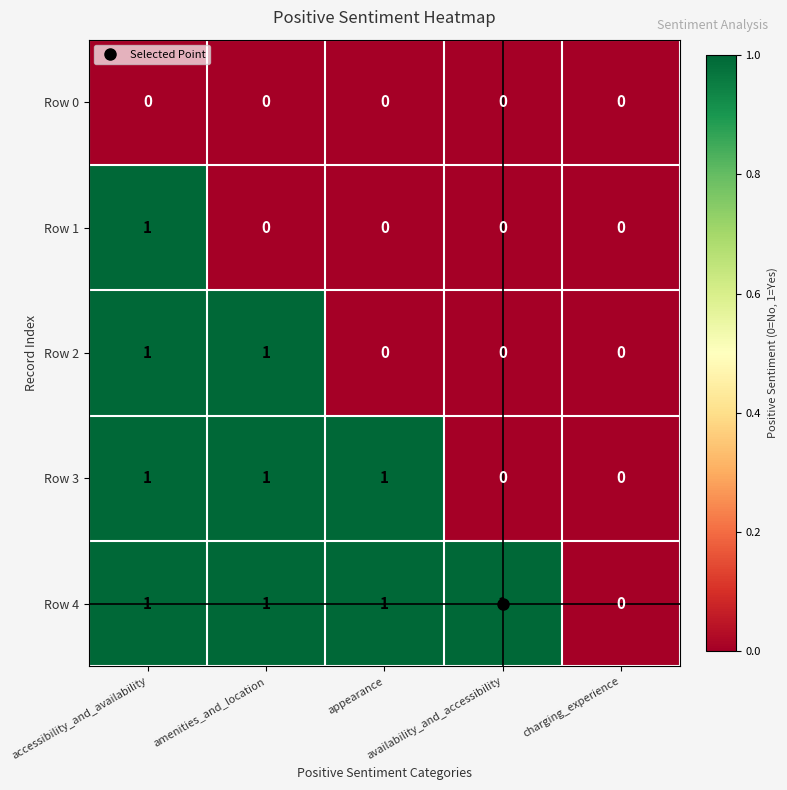

Count the Row 2 values in the range 0 to 1.

5